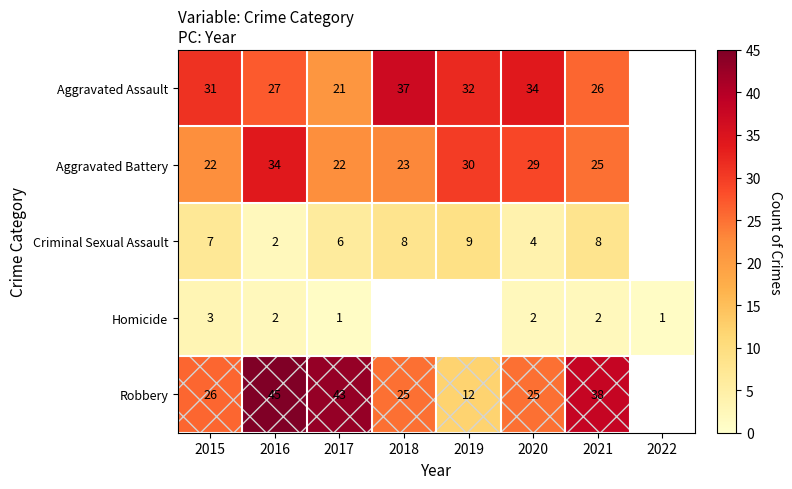

Count the number of categories in the chart.

8